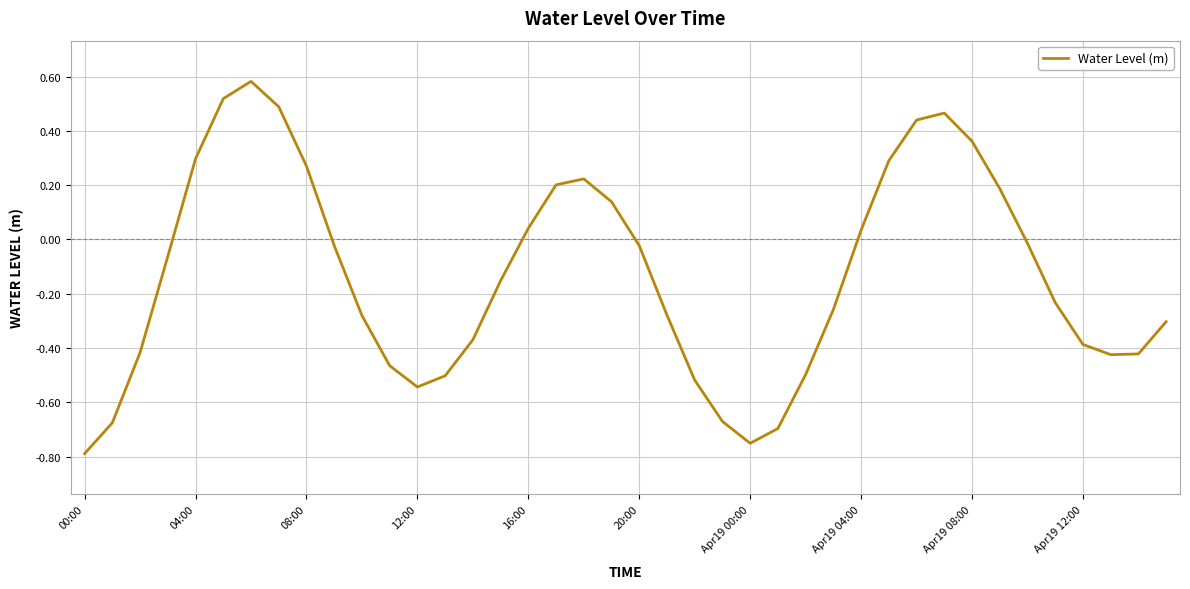

What is the difference between the maximum and minimum values?

1.4